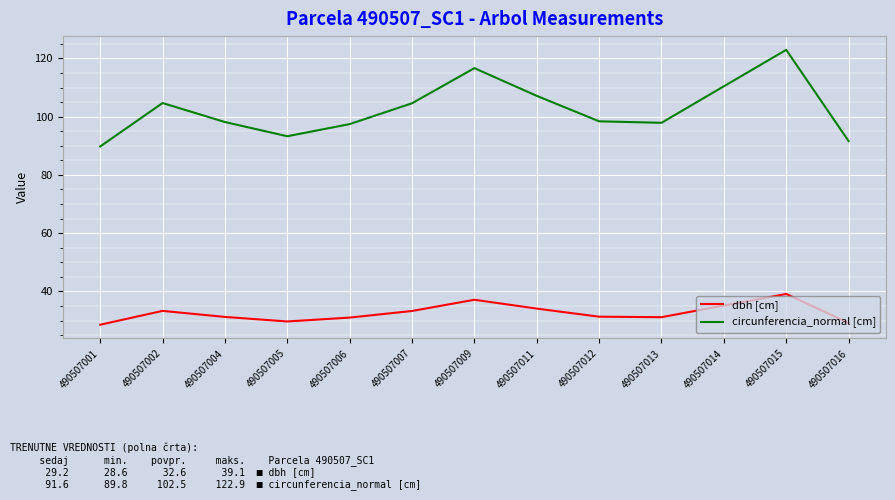

What is the maximum value for dbh [cm]?

39.1